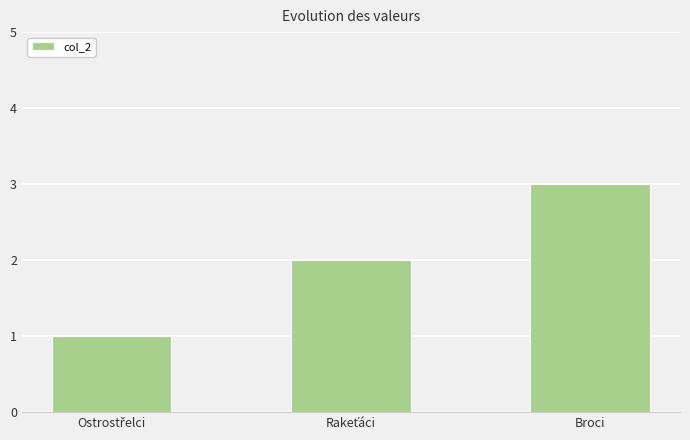

What is the sum of all values?

6